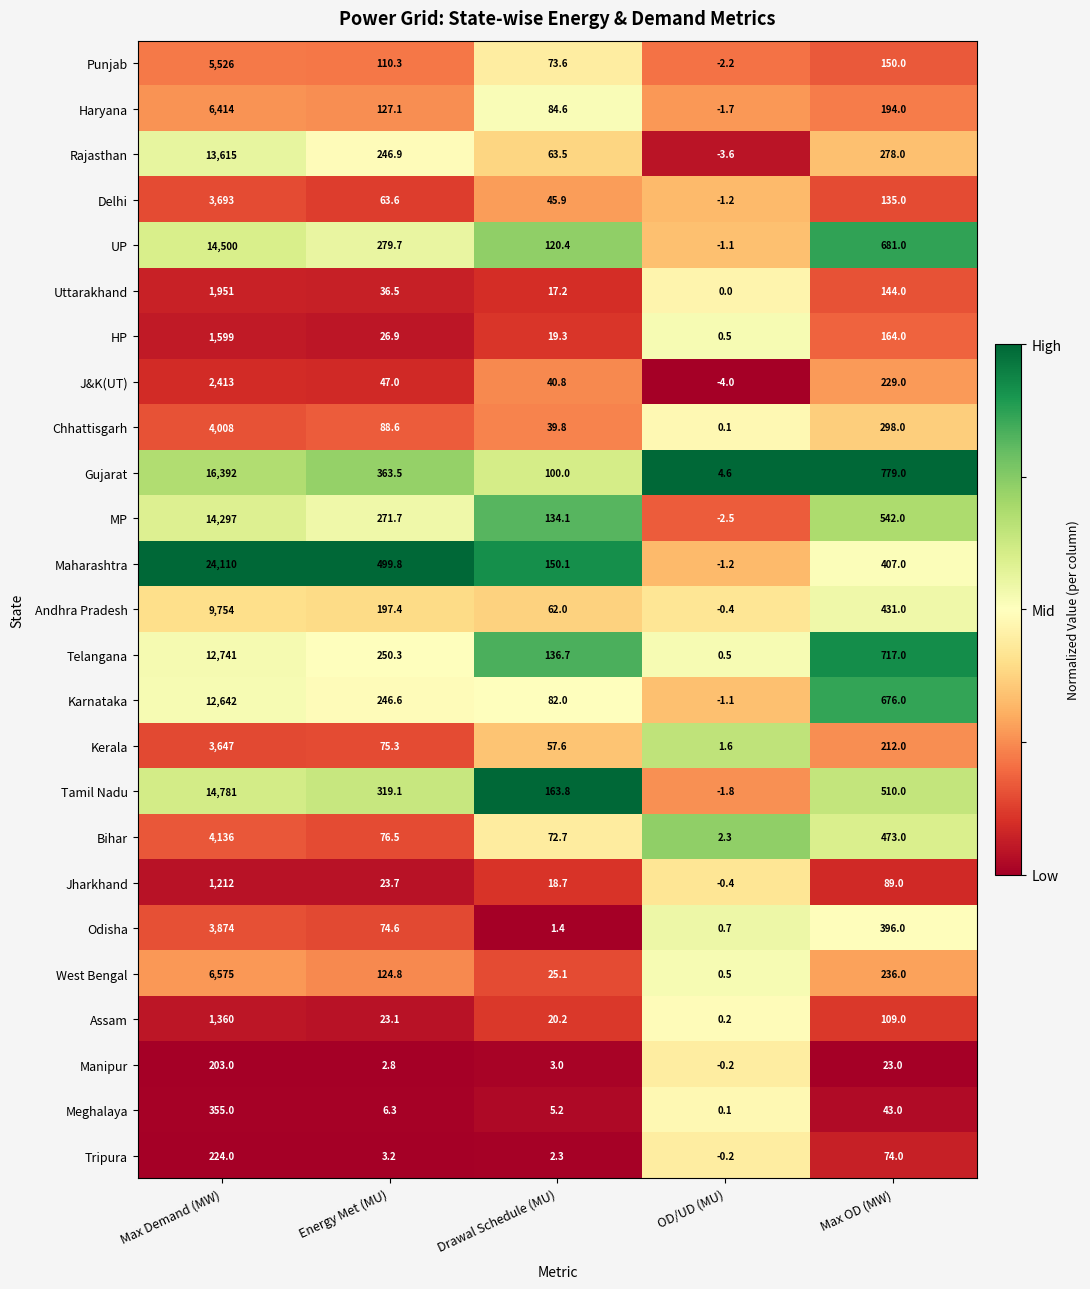

Is it true that UP equals 14500.0 at Max Demand (MW)?

True